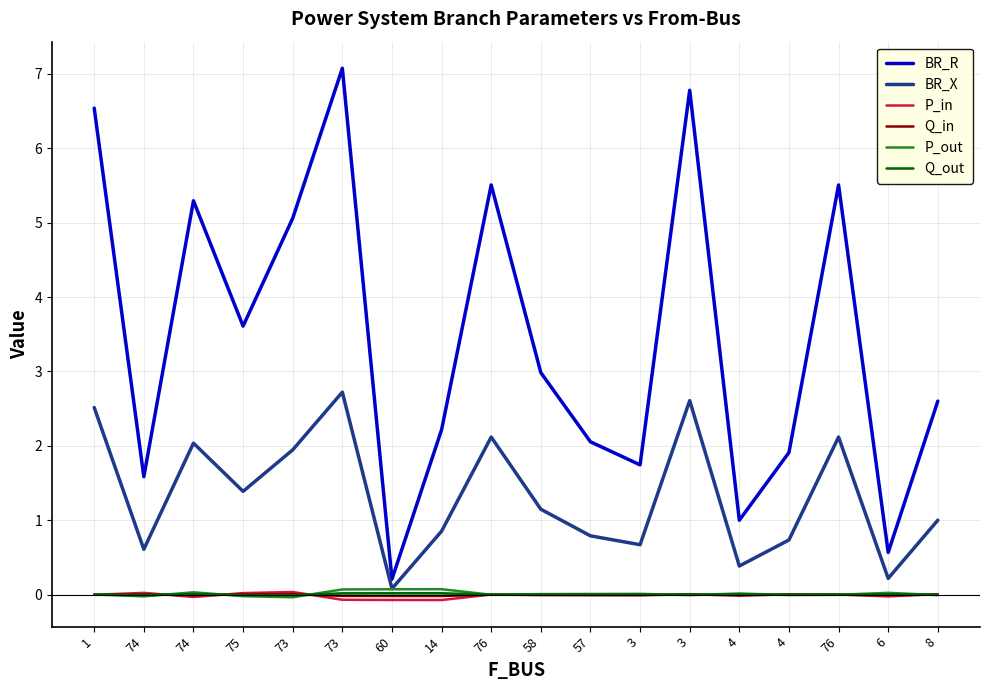

How many lines are shown in the chart?

6